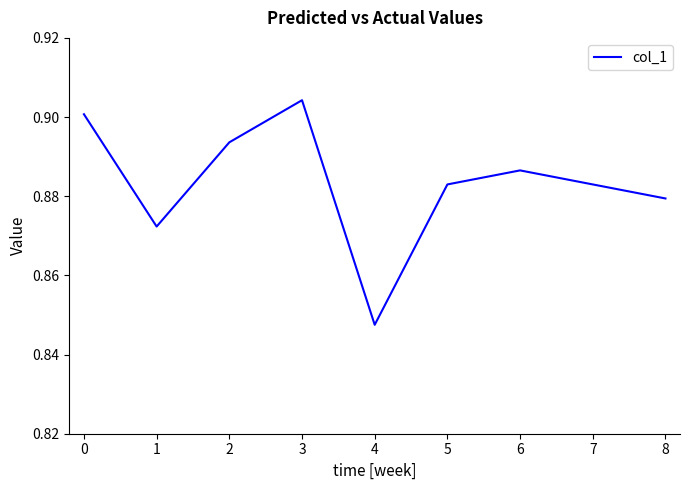

Is it true that the value at 5 is 0.4?

False